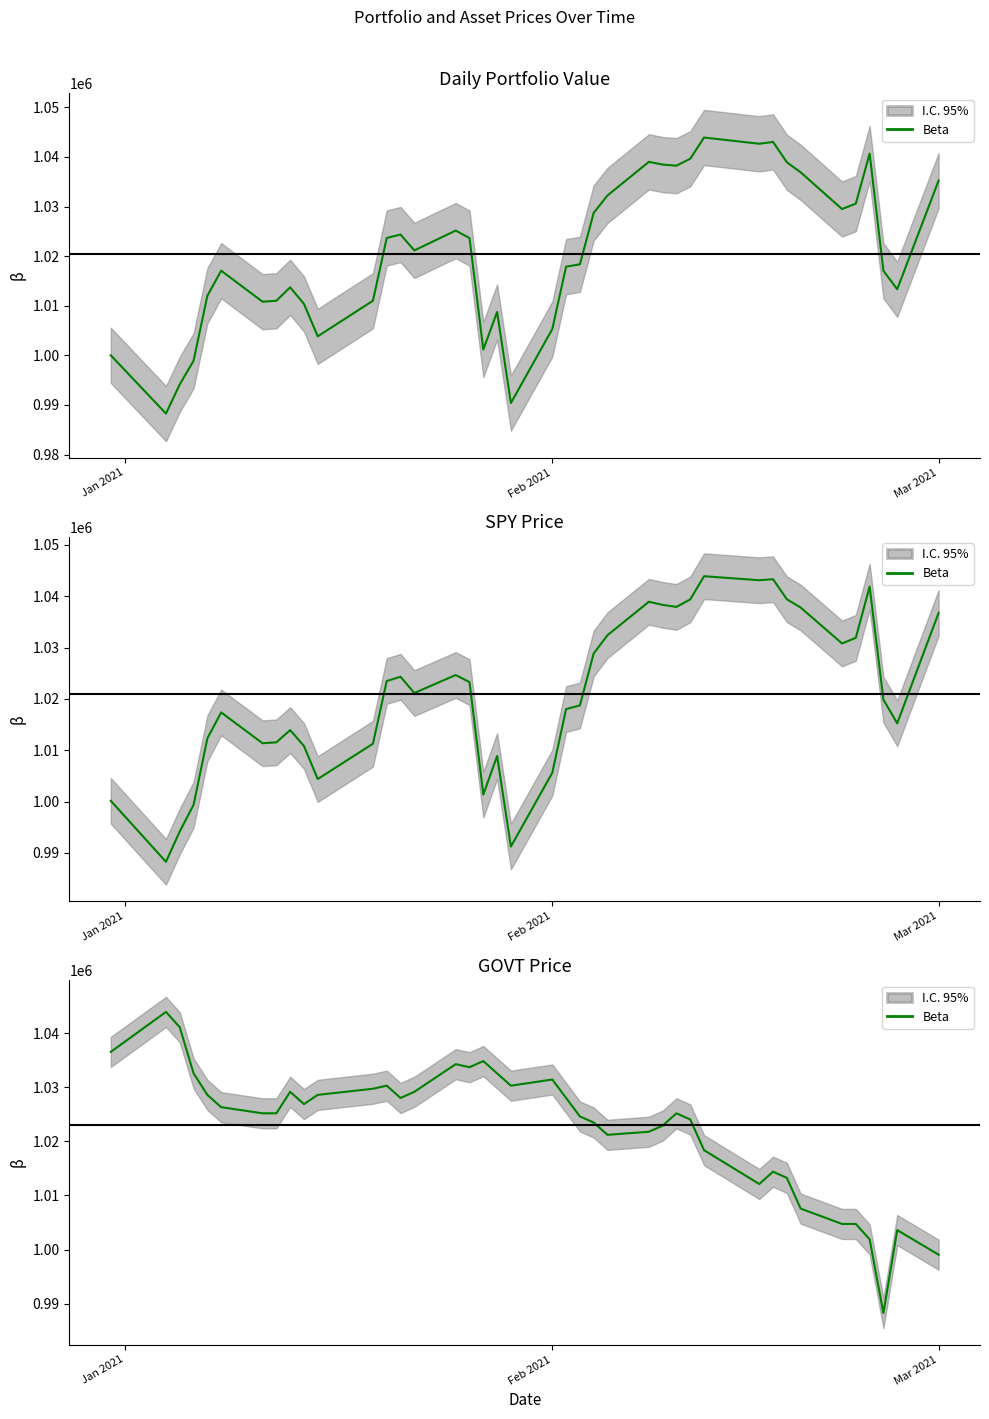

How many points are higher than both their immediate neighbors (excluding endpoints)?

9